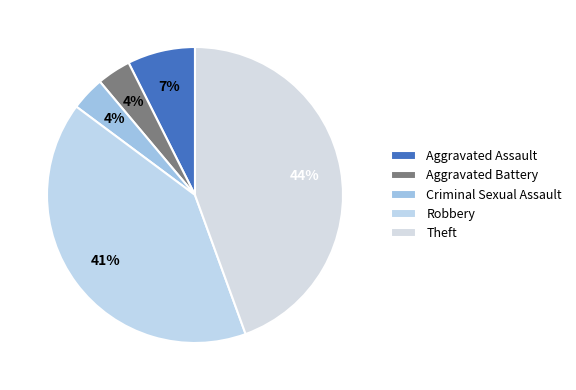

Count the number of slices in the pie.

5